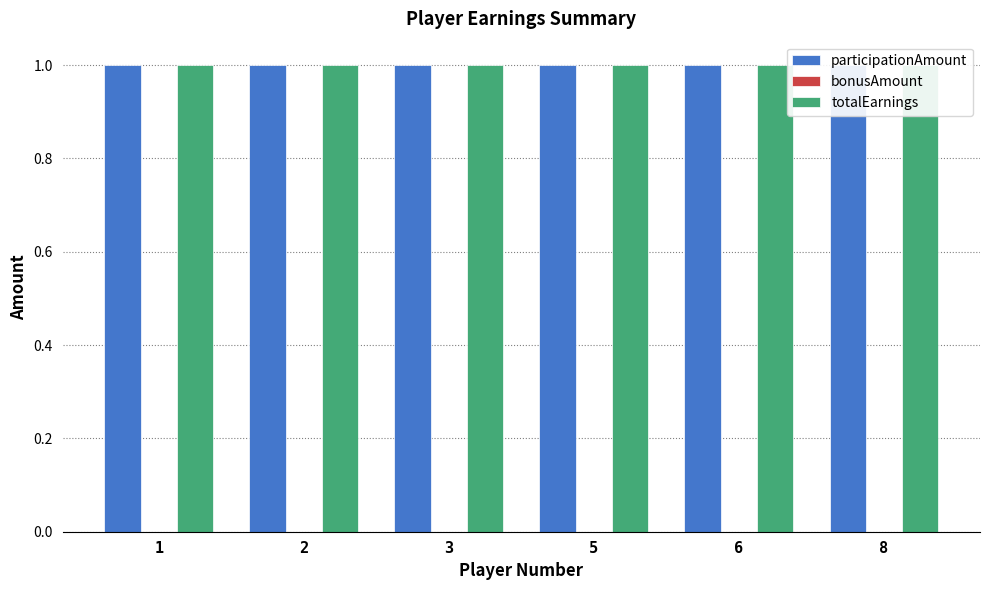

At which label does totalEarnings reach its peak?

1